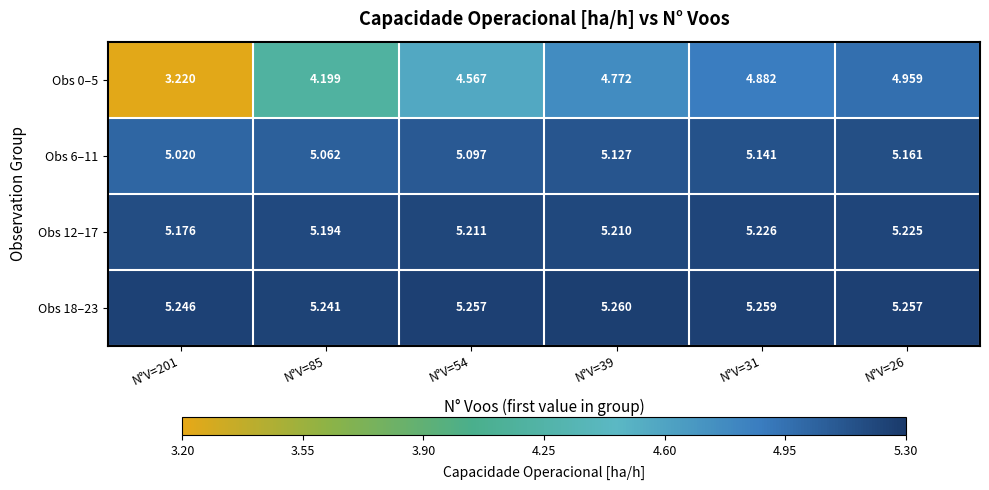

How many distinct data groups are displayed?

4